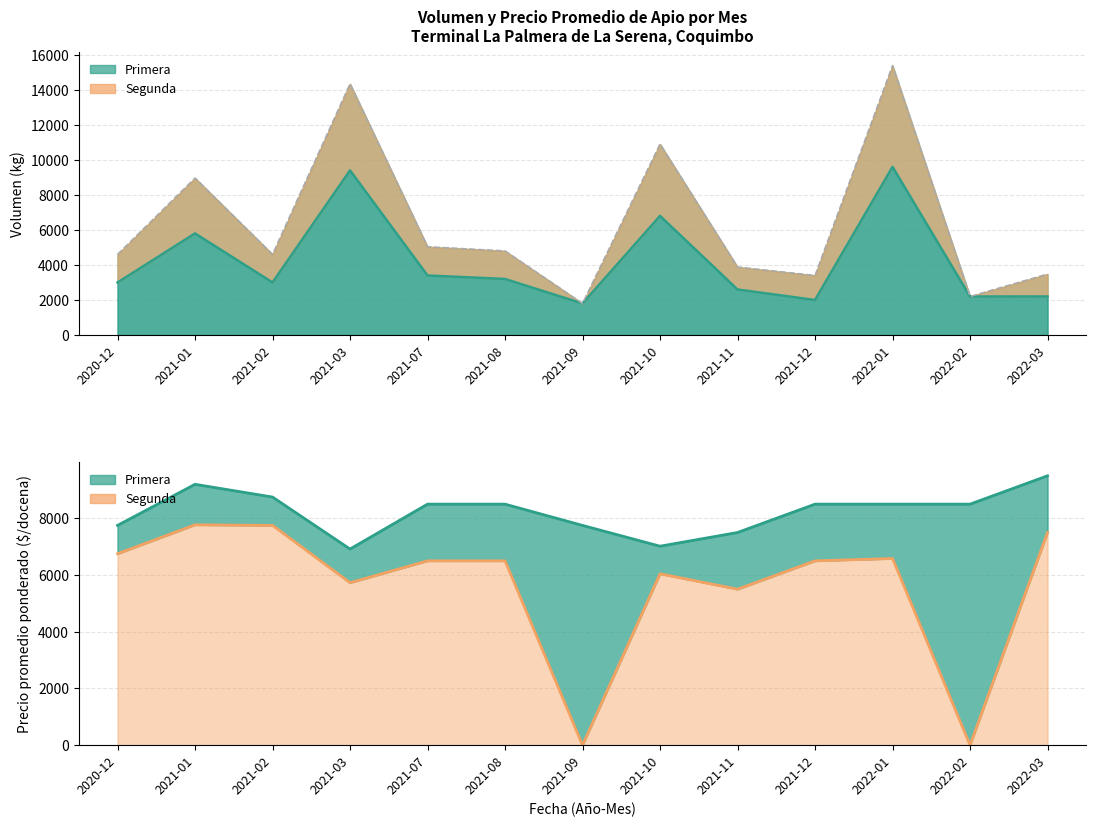

How many lines are shown in the chart?

4